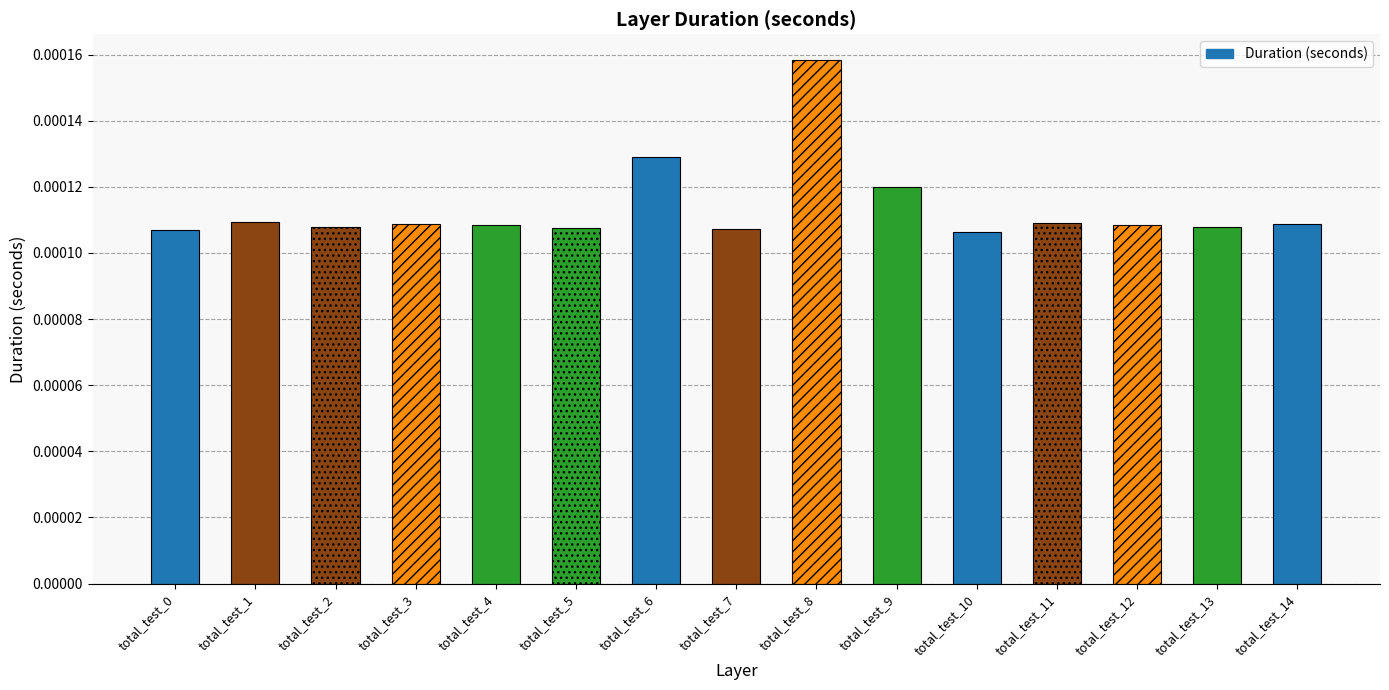

Which has a higher value, total_test_8 or total_test_12?

total_test_8